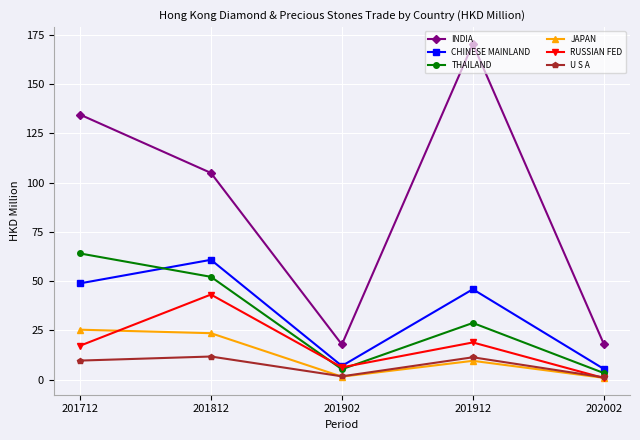

How many lines are shown in the chart?

6